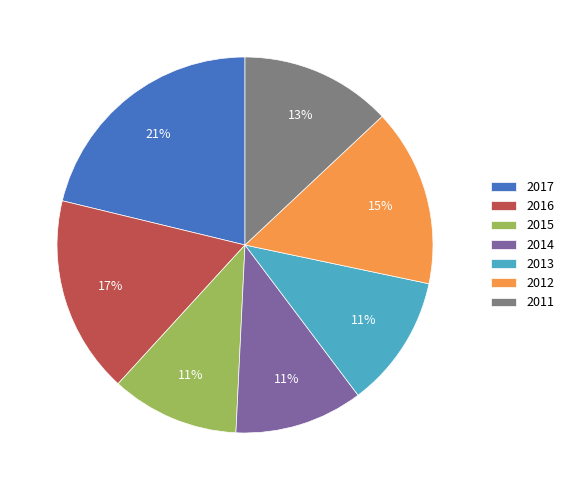

Which slice is the largest?

2017